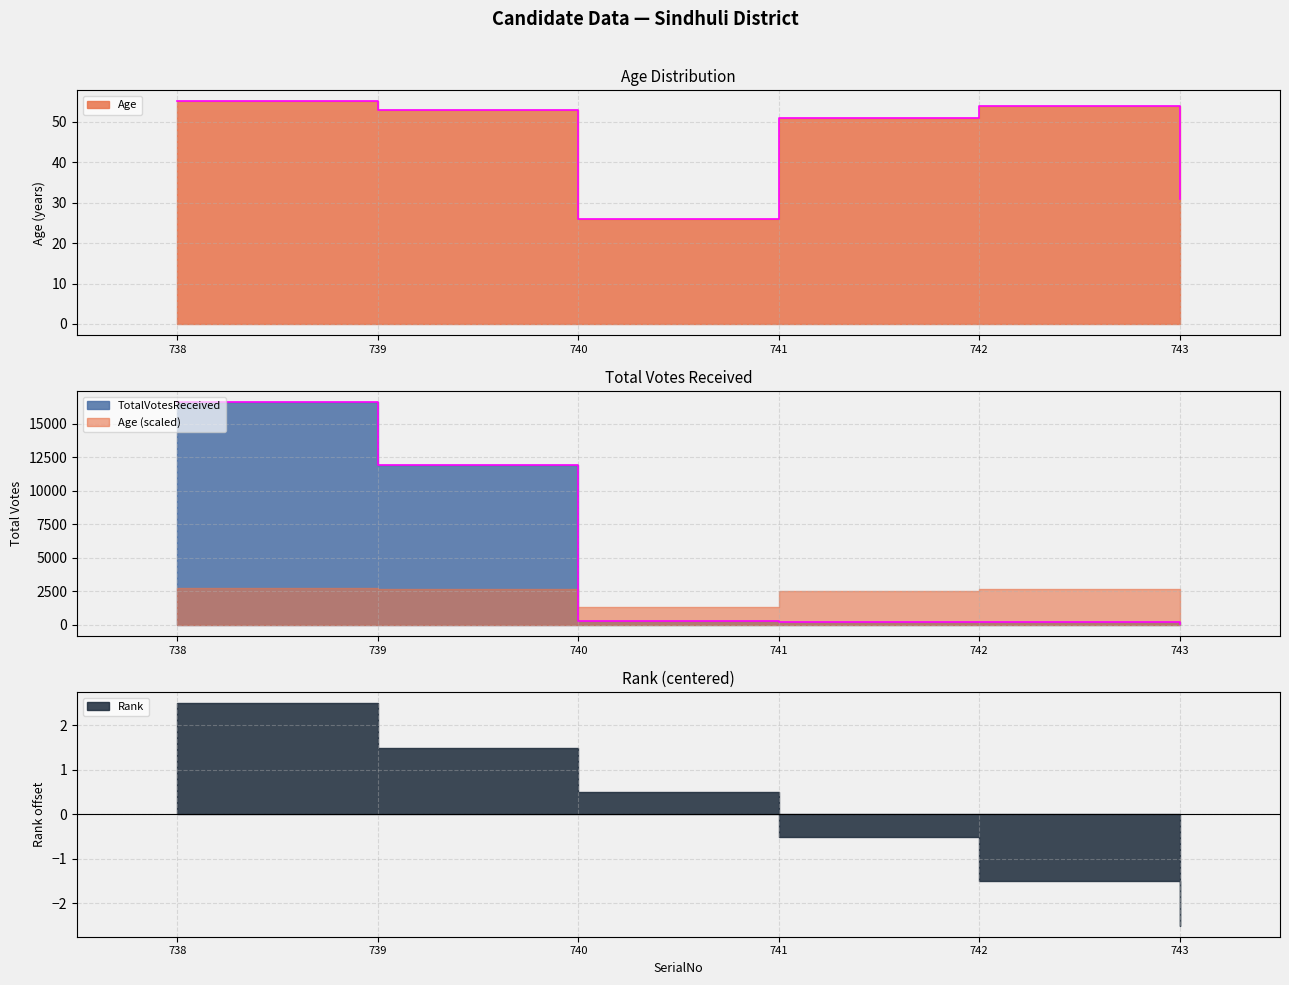

List the labels in order of TotalVotesReceived value, largest first.

738, 739, 740, 741, 742, 743